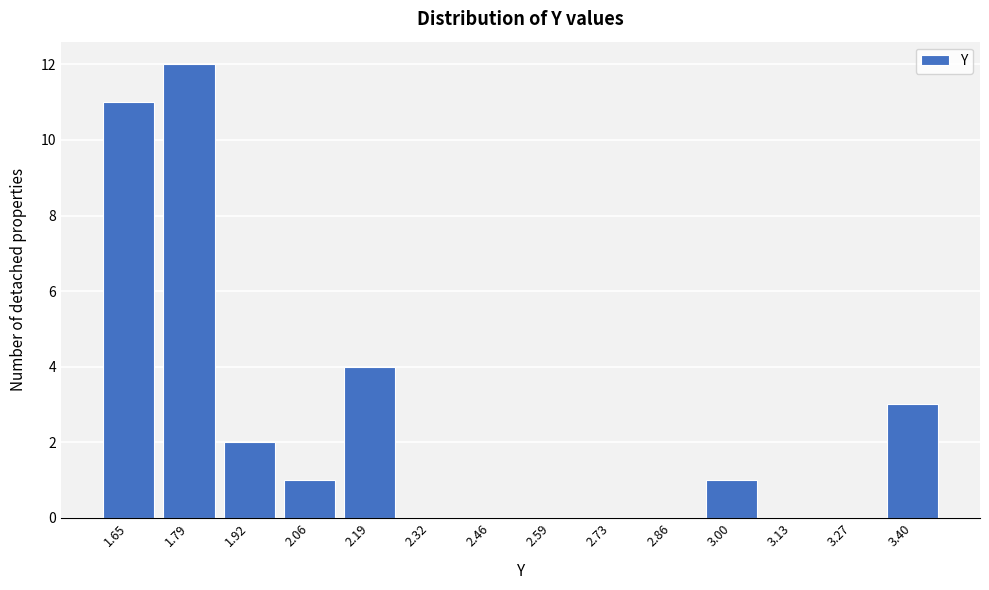

Reading right to left, list all the values displayed in this chart.

3.40=3	3.27=0	3.13=0	3.00=1	2.86=0	2.73=0	2.59=0	2.46=0	2.32=0	2.19=4	2.06=1	1.92=2	1.79=12	1.65=11